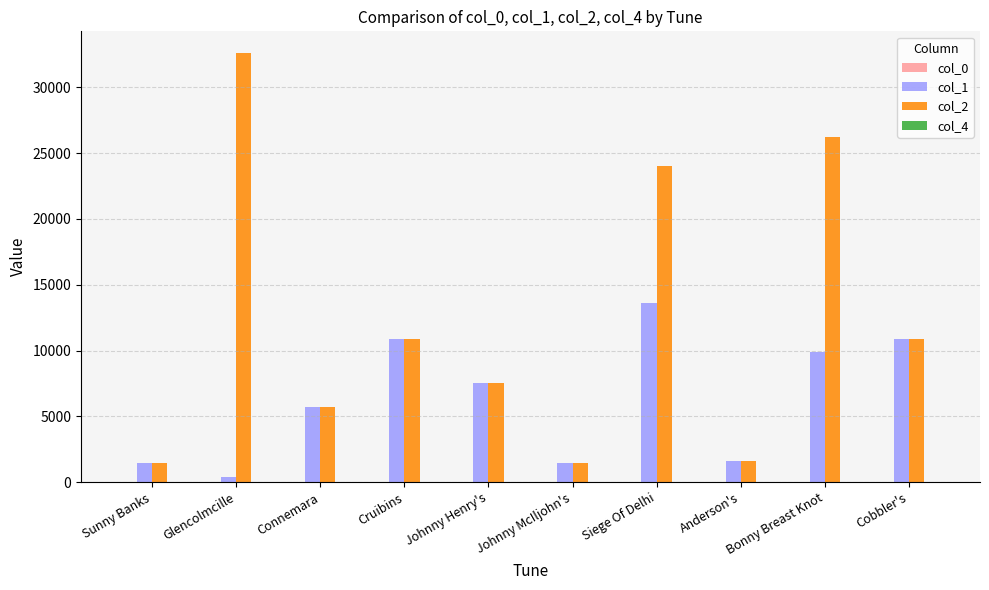

Which category has the highest value in the col_1 series?

Siege Of Delhi